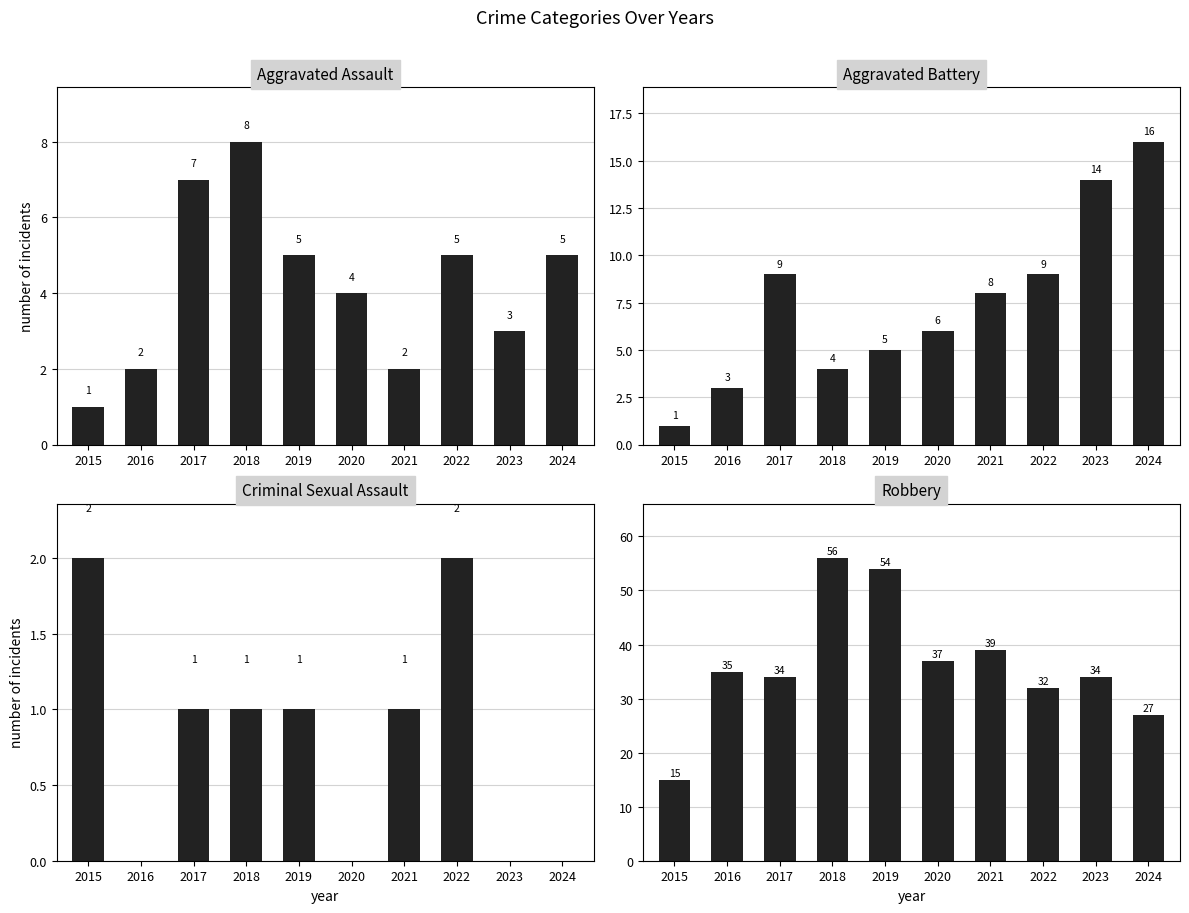

List the series in order of their peak value, lowest first.

Criminal Sexual Assault, Aggravated Assault, Aggravated Battery, Robbery